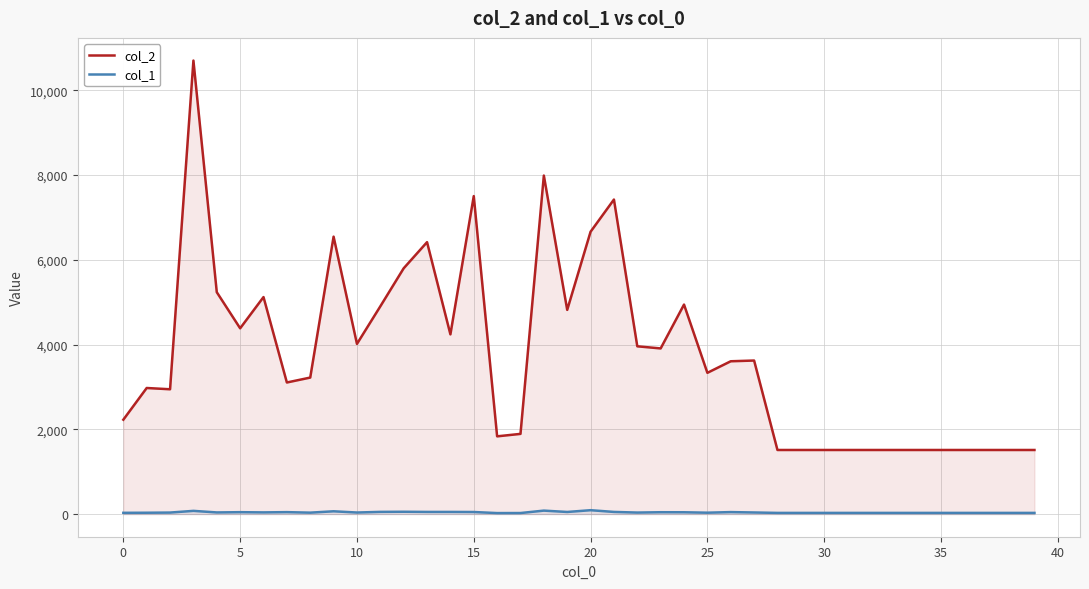

Between 11 and 39, which is larger?

11